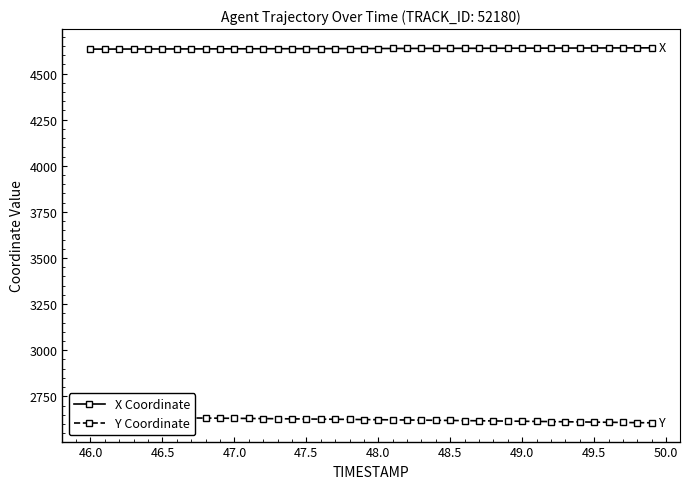

Which series has the widest spread of values?

Y Coordinate